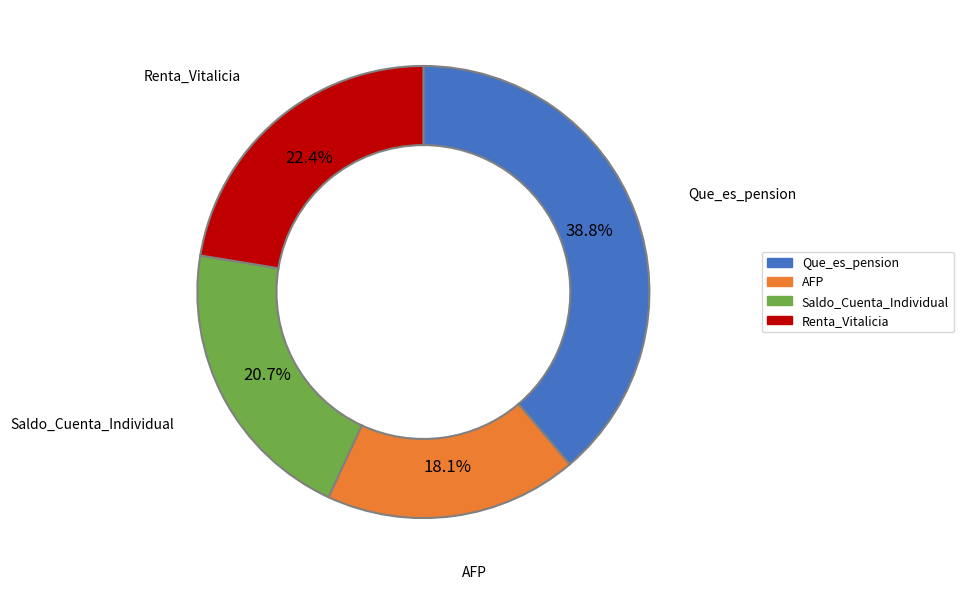

To the nearest percent, what is the combined percentage of Renta_Vitalicia and Que_es_pension?

61%